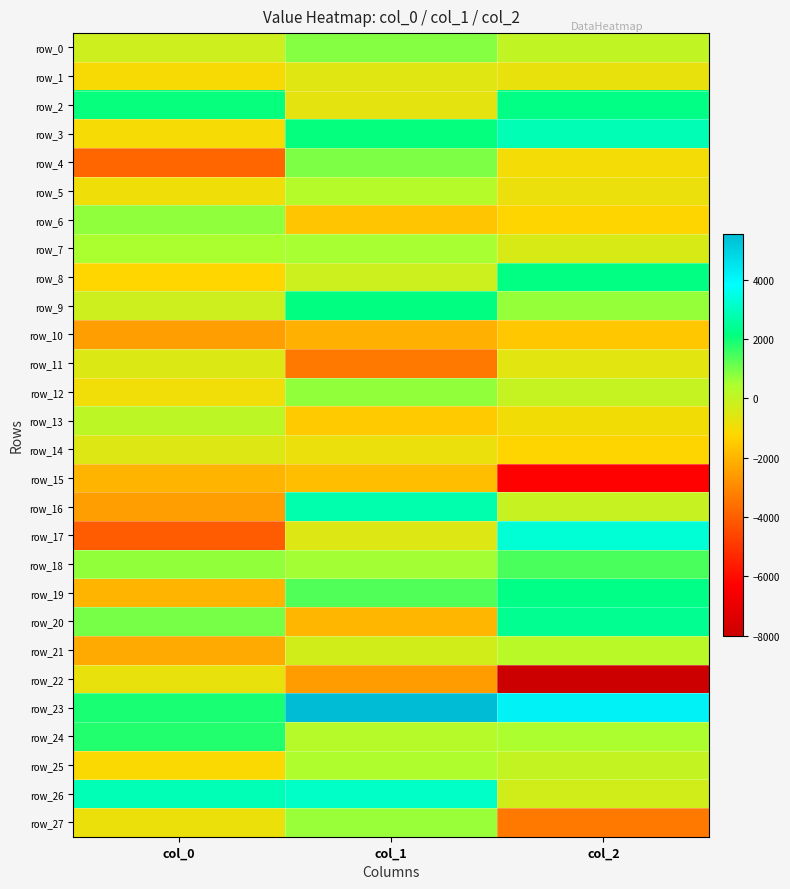

The value of row_7 at col_2 is -657.2. True or false?

False